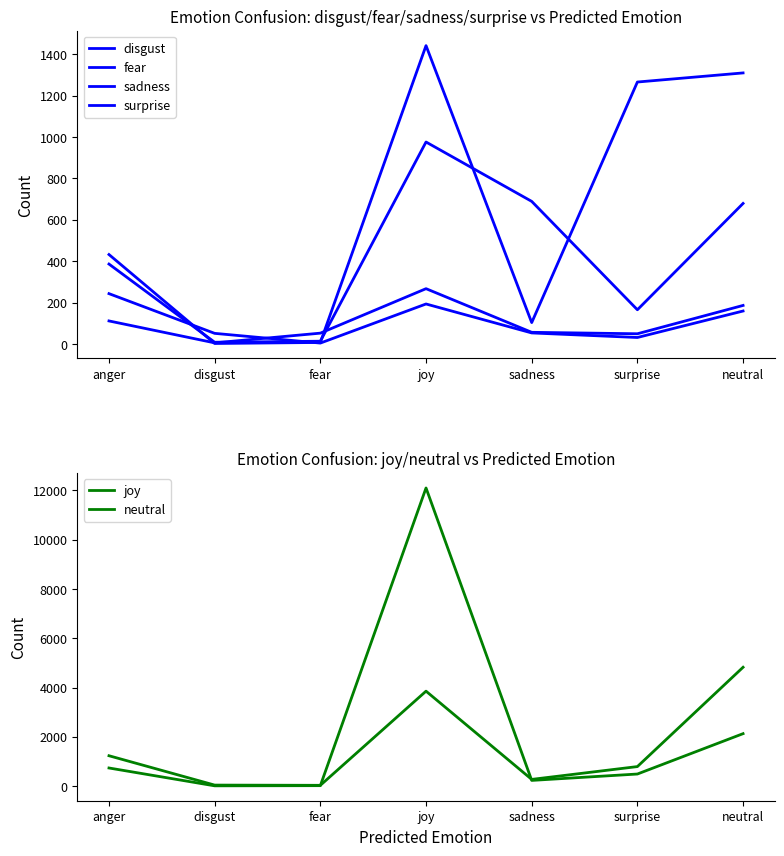

At which label does neutral reach its minimum?

fear